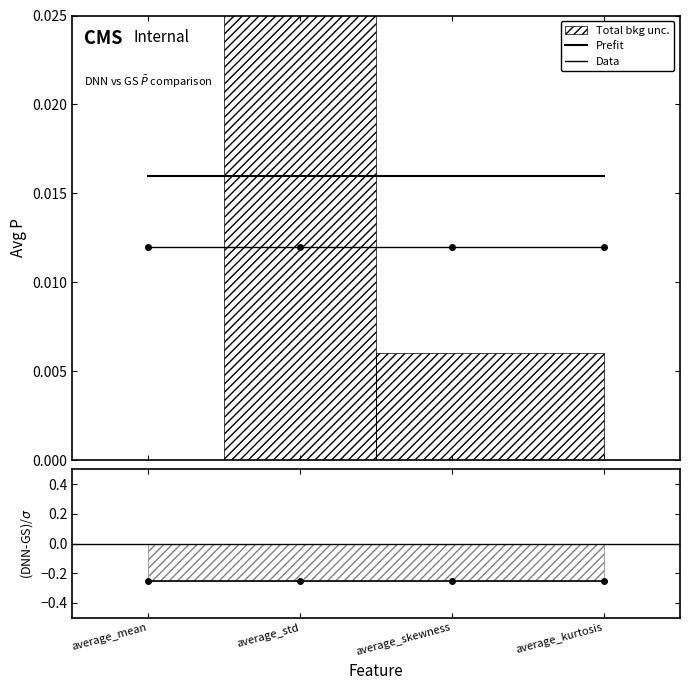

True or false: Prefit and (DNN-GS)/σ intersect in this chart.

False